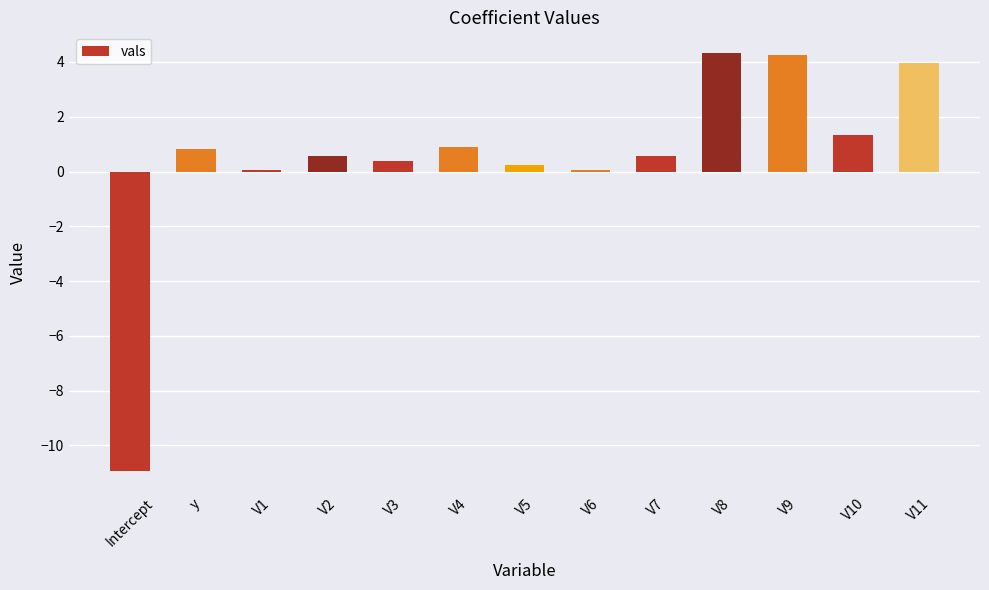

Approximately how many times larger is the value at V5 compared to V8?

0.1